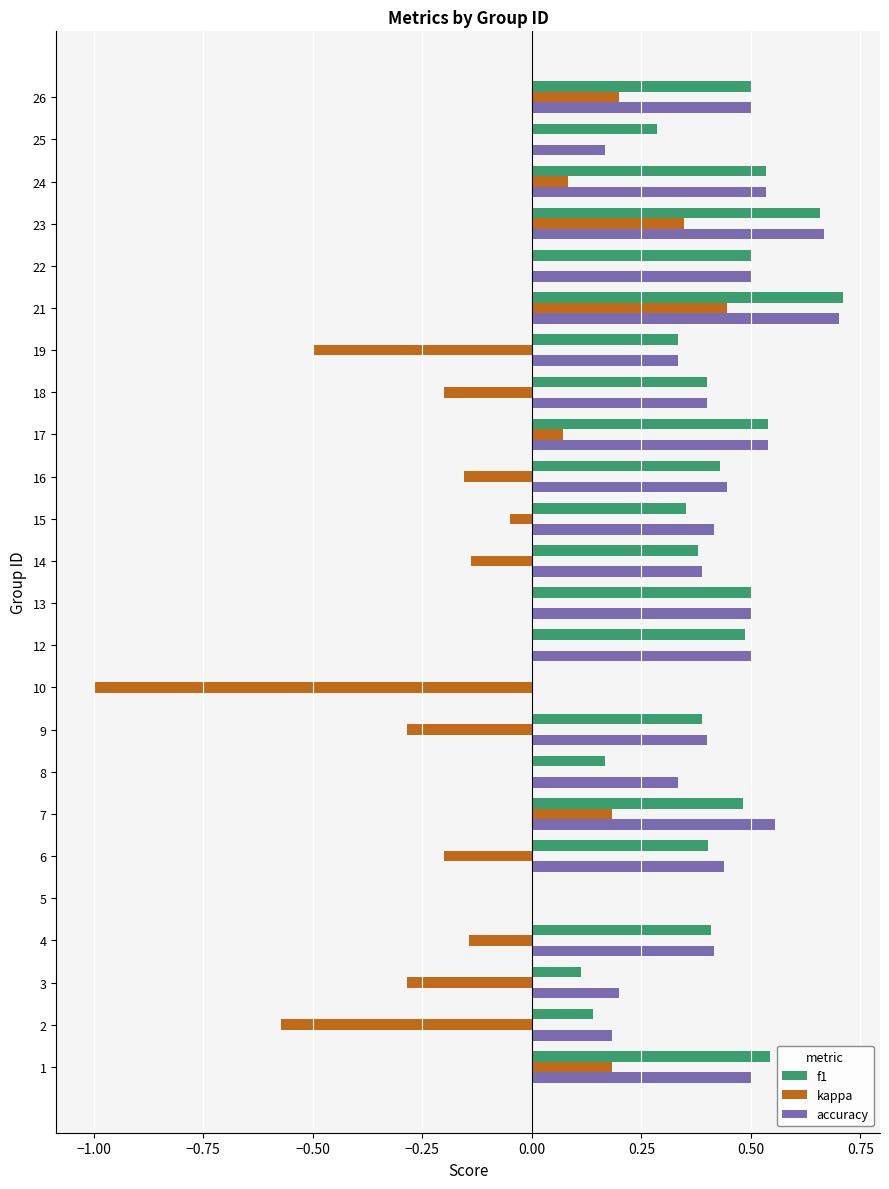

How many categories are shown in the chart?

24